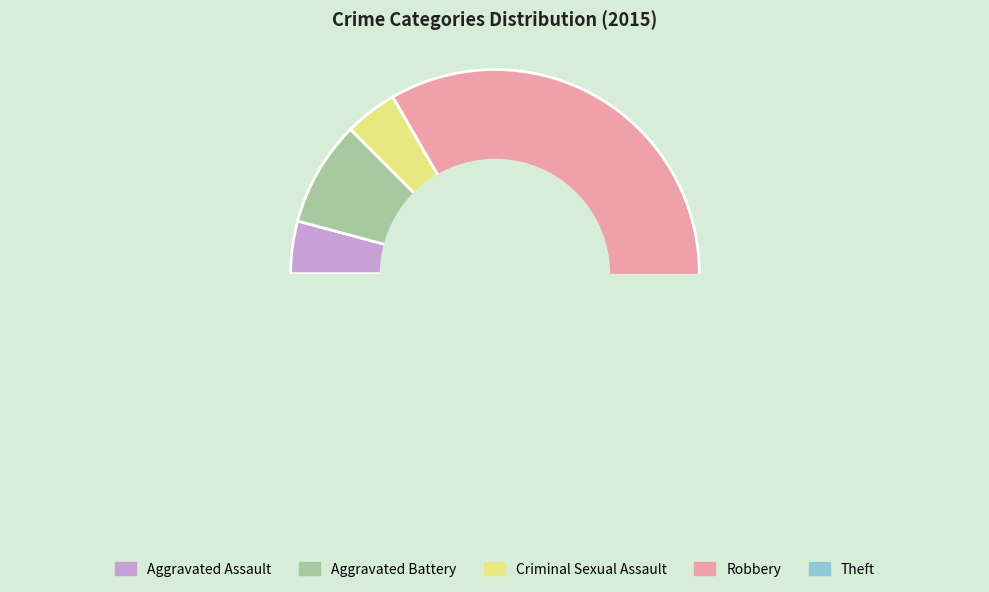

Rank the categories by value from highest to lowest.

Robbery, Theft, Aggravated Battery, Aggravated Assault, Criminal Sexual Assault